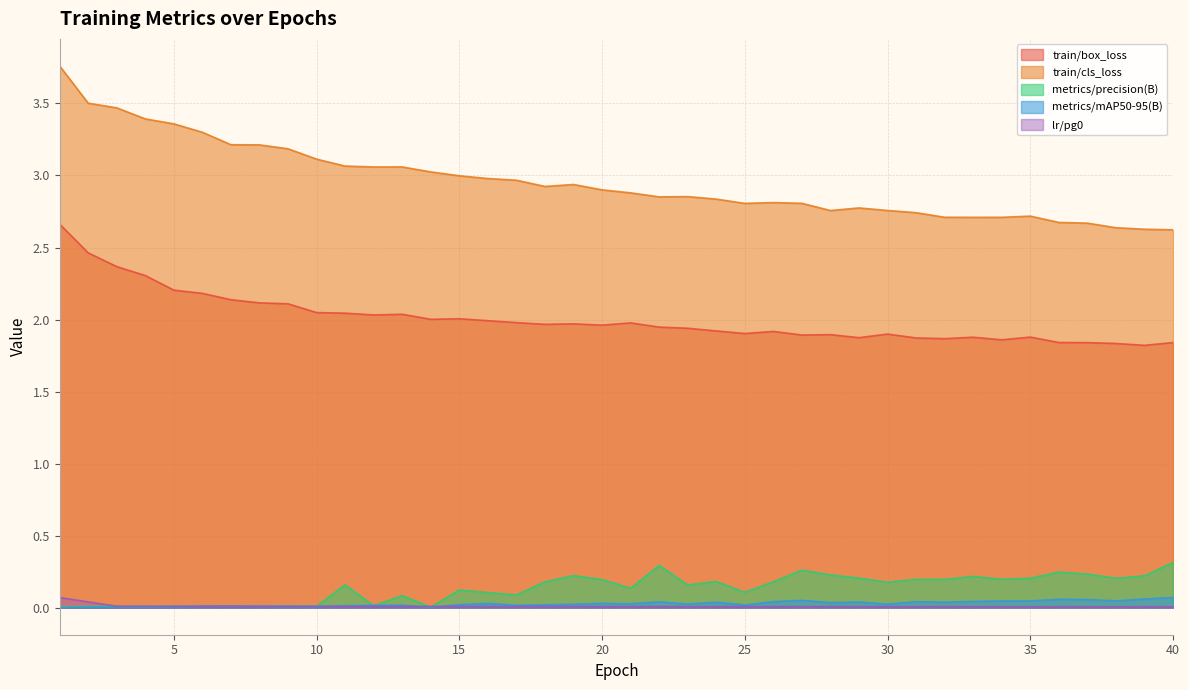

True or false: lr/pg0 has more than 0 points higher than both neighbors.

False